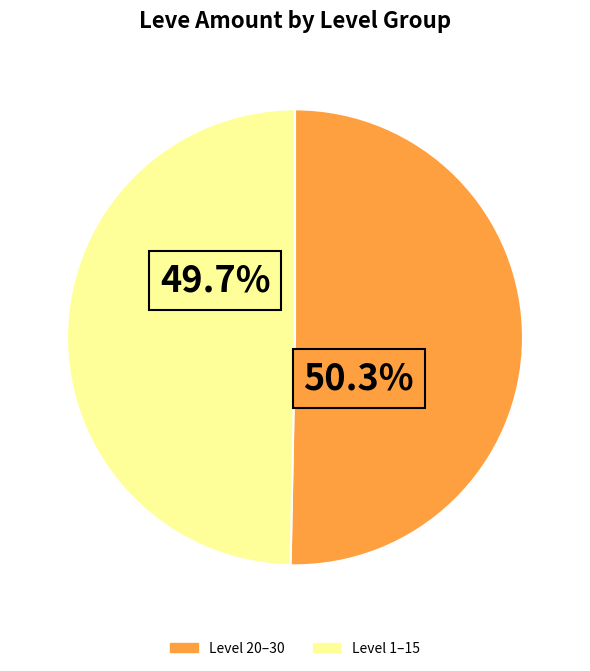

Rank the categories by value from lowest to highest.

Level 1–15, Level 20–30